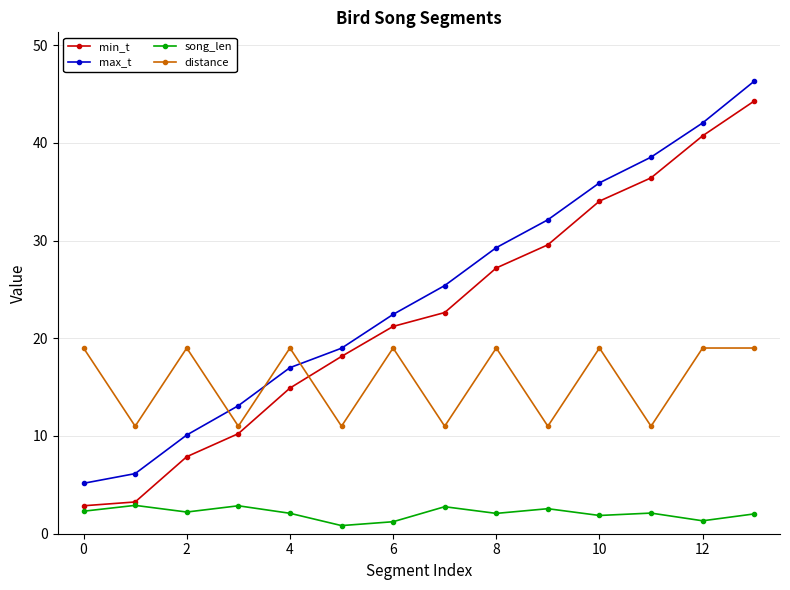

True or false: min_t and distance cross at least once.

True